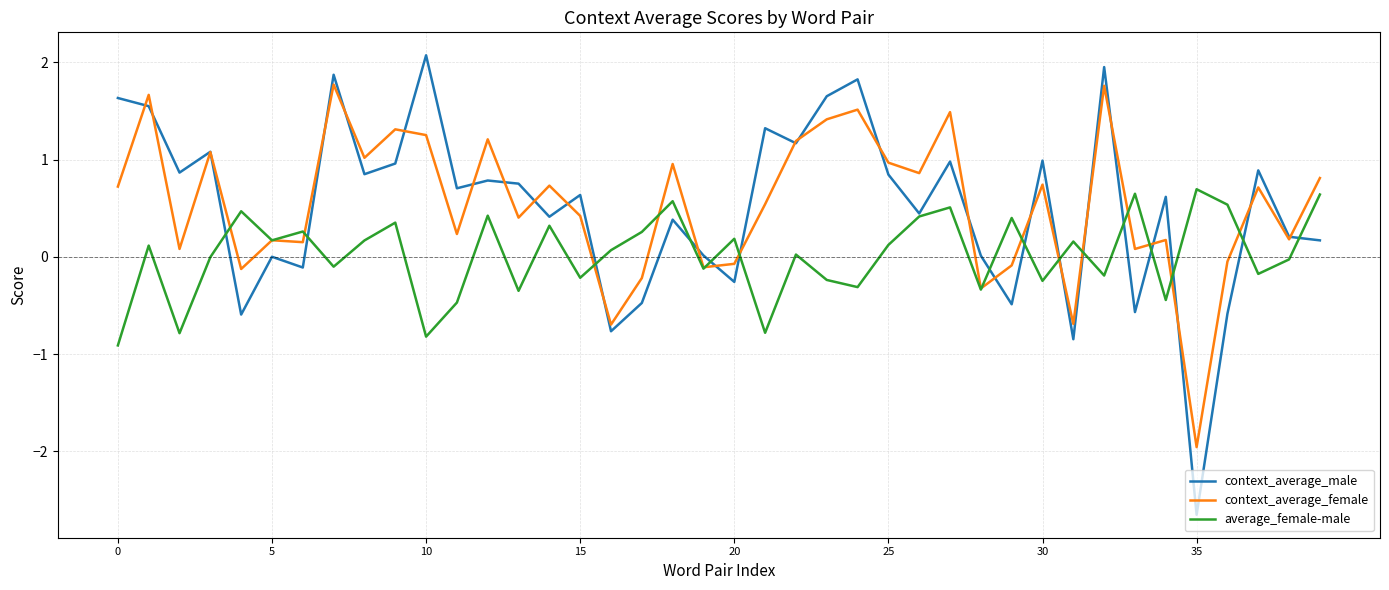

What is the average value of the context_average_male series?

0.5